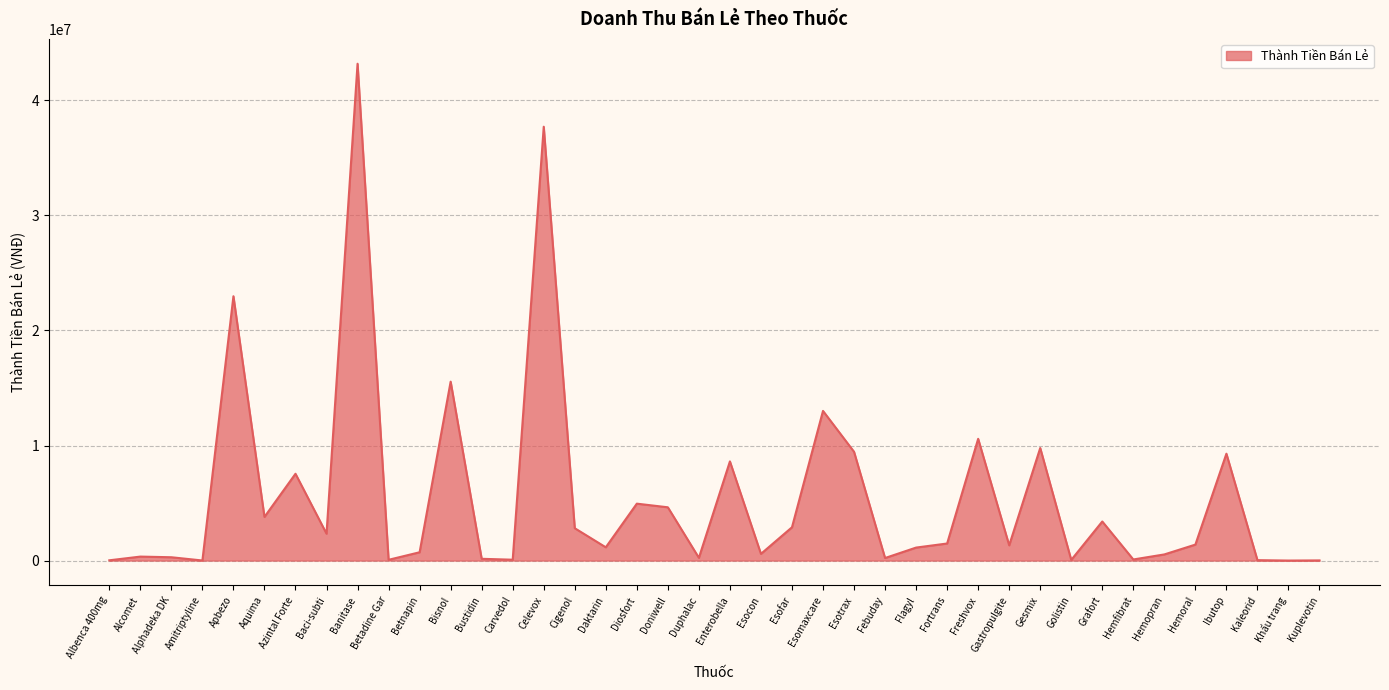

The value at Cigenol is 2812400. True or false?

True